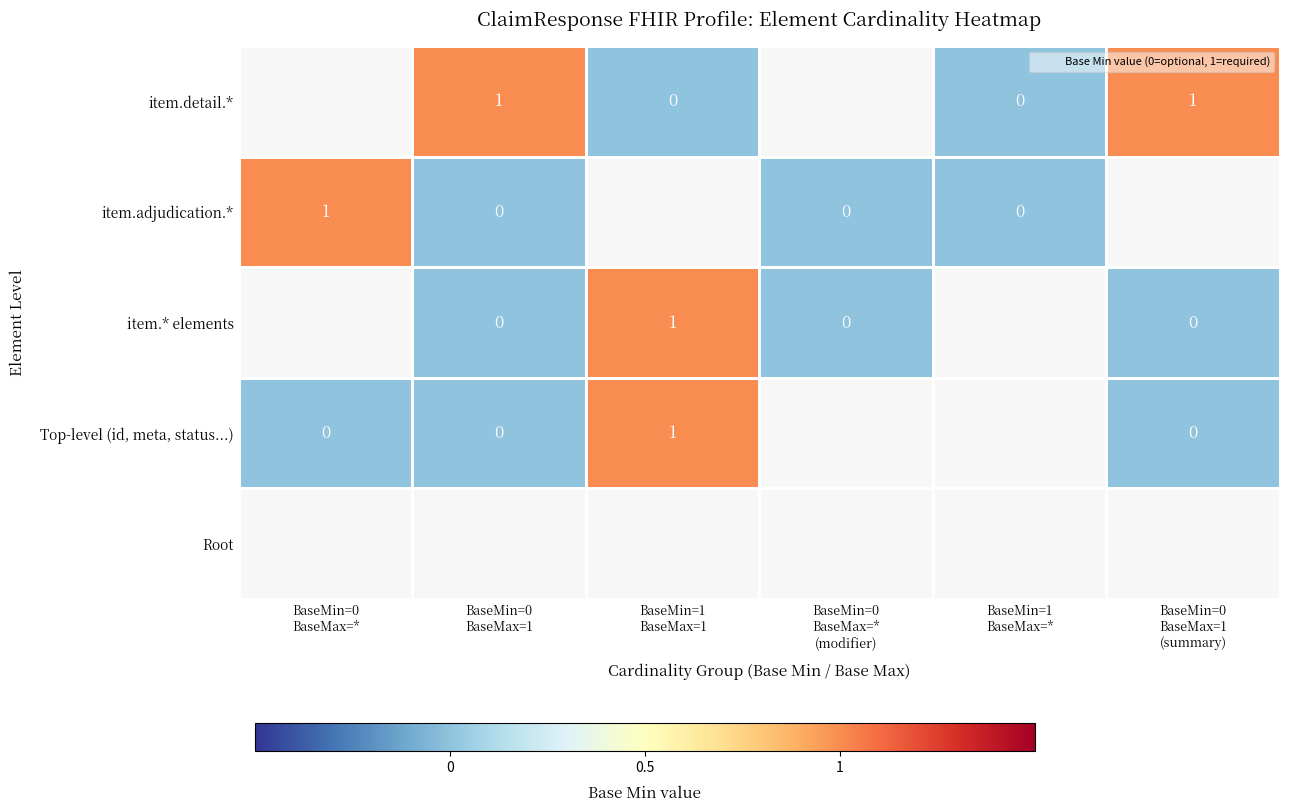

What is the average value of the Level 3 elements series?

1